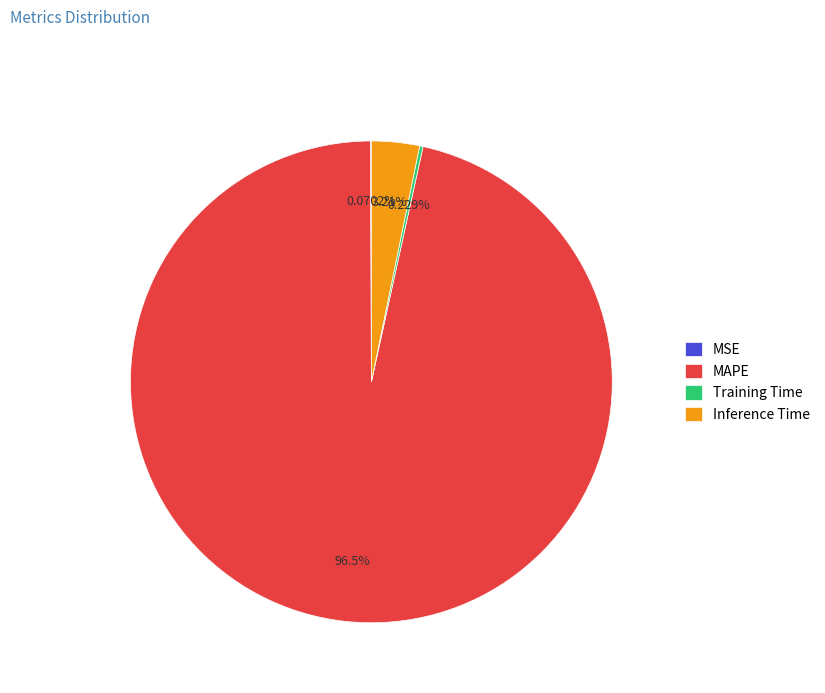

Is there any slice that represents more than half of the pie?

Yes